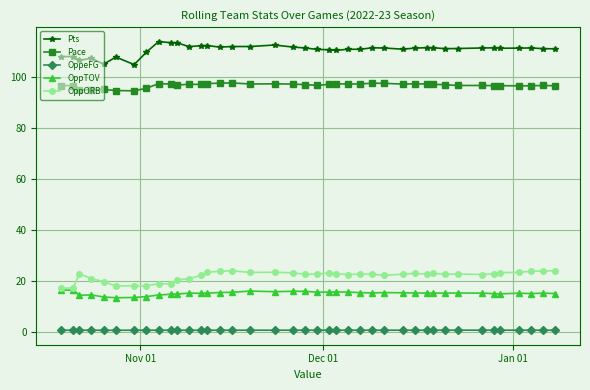

What is the value of the Pts point at the 28th from the left?

110.9